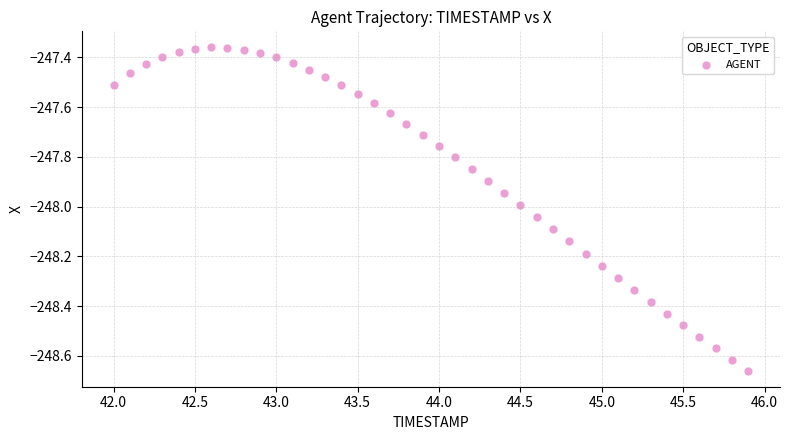

What is the range of X values (max minus min)?

3.9